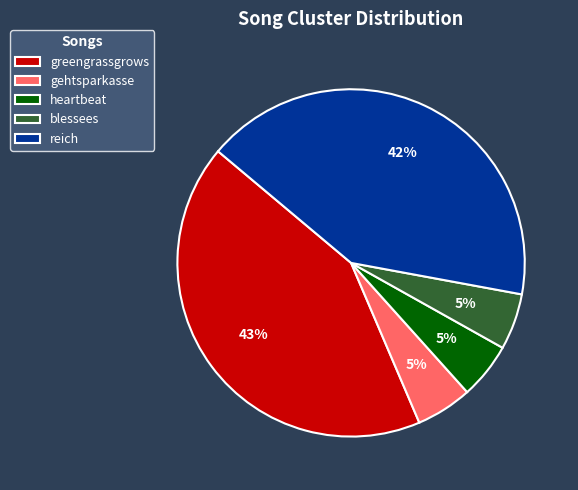

Is there any slice that represents more than half of the pie?

No